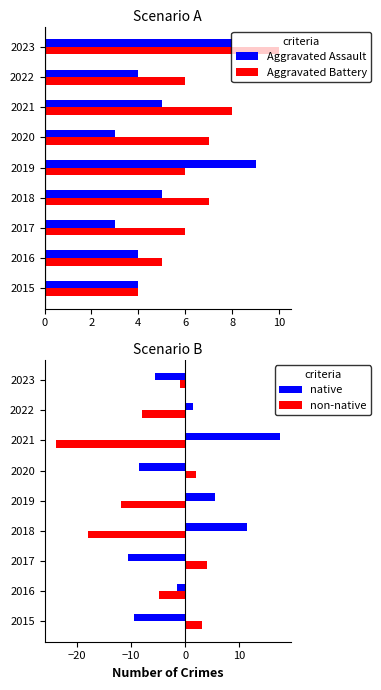

Is the value of Aggravated Assault at 2021 greater than the value of Aggravated Battery at 2015?

Yes